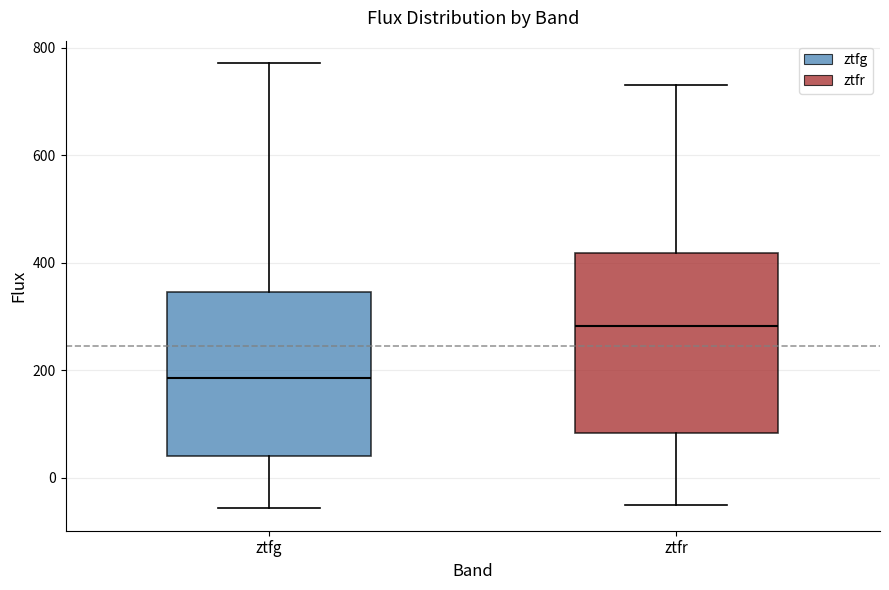

Where does the upper whisker of the box for ztfr end on the y-axis? The values are not printed on the chart, so give them approximately, as read against the axis.

740